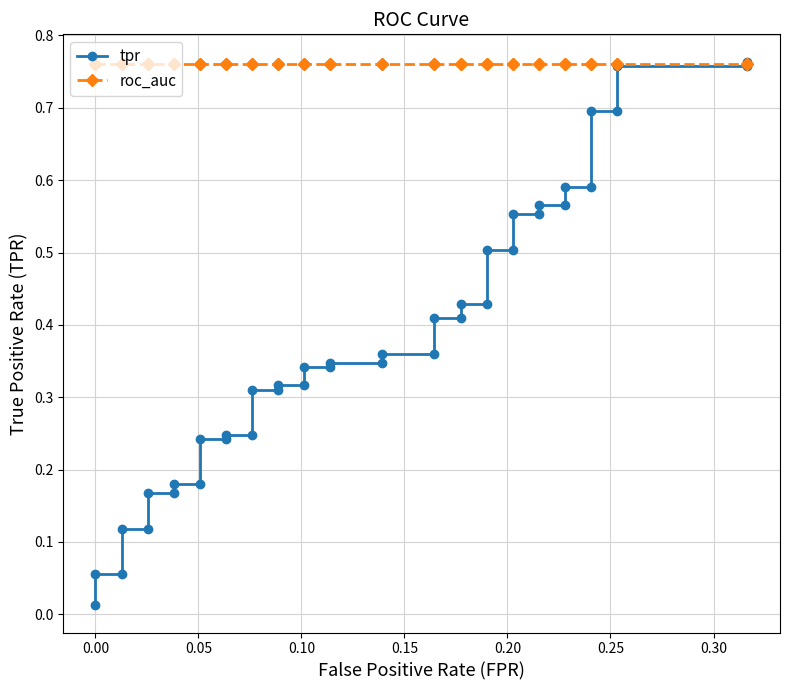

List the series in order of their overall mean, highest first.

roc_auc, tpr